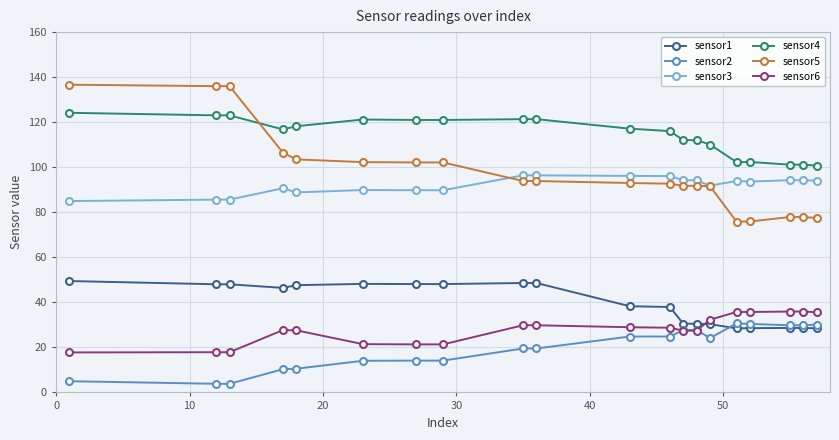

What are all the series names shown in the legend?

sensor1, sensor2, sensor3, sensor4, sensor5, sensor6